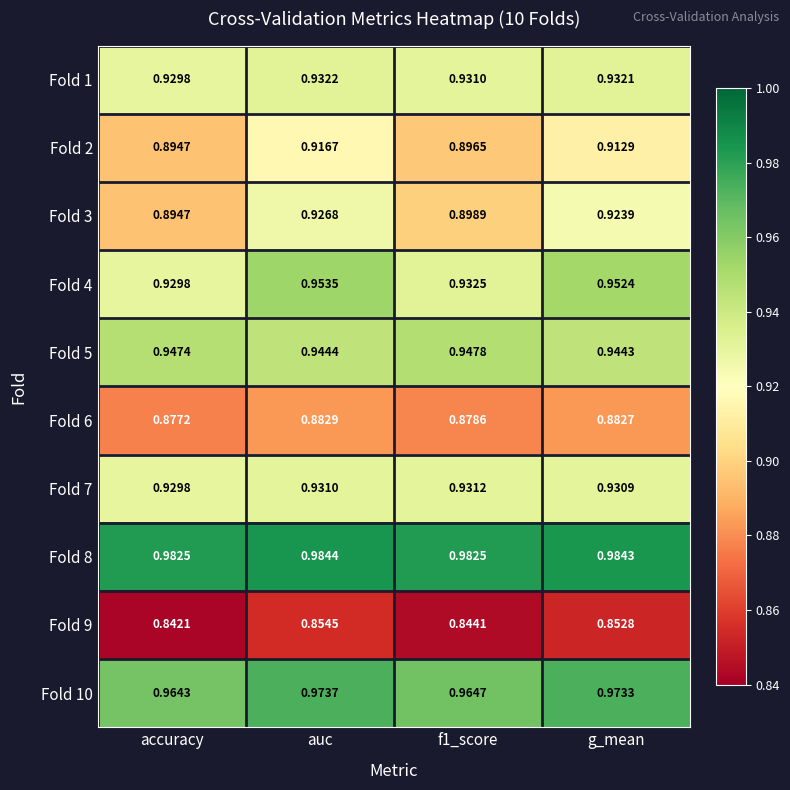

What is the spread (max minus min) of values at accuracy?

0.1